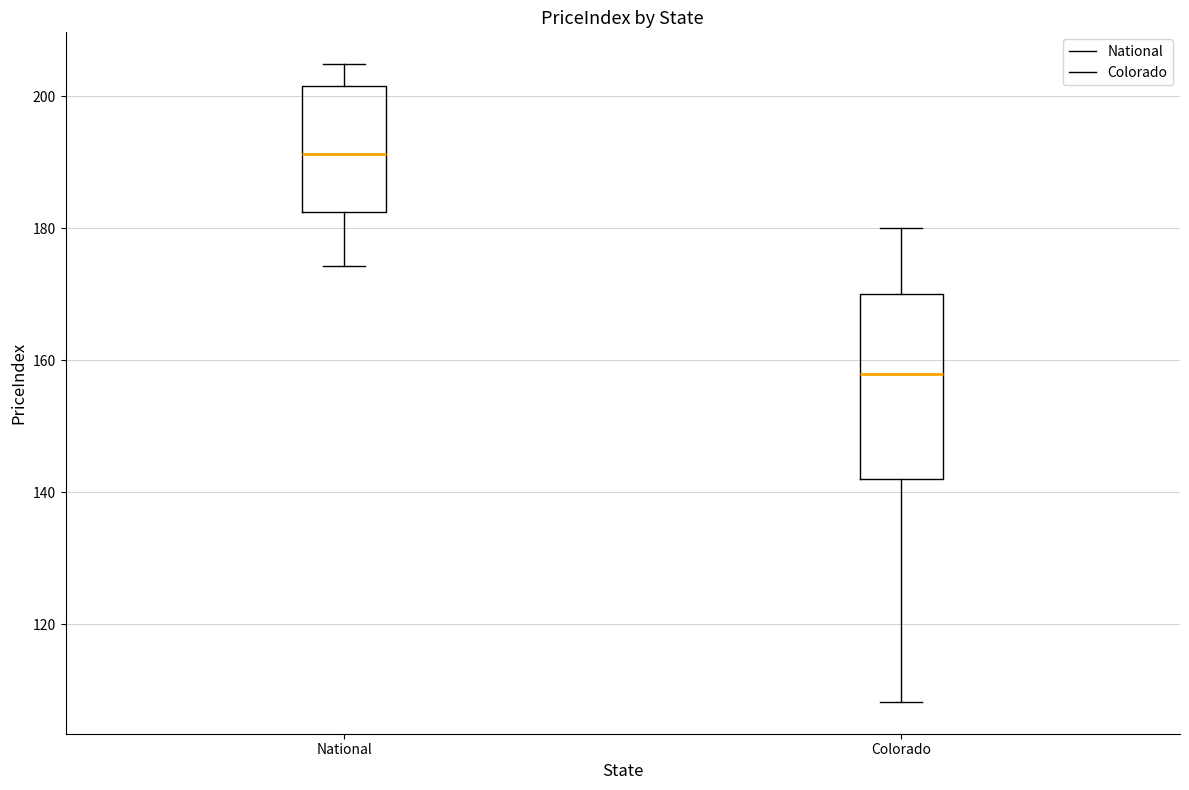

Reading left to right, transcribe this box plot: for each box, give where its median line is, the range the box spans, and where its two whiskers end, as read against the y-axis. The values are not printed on the chart, so give them approximately, as read against the axis.

National: median 192, box 182 to 202, whiskers 174 to 204
Colorado: median 158, box 142 to 170, whiskers 108 to 180